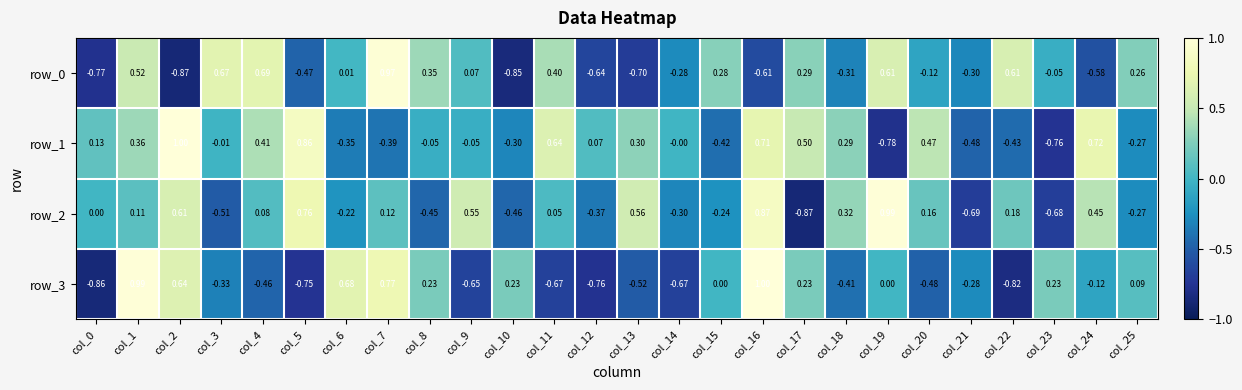

What is the spread (max minus min) of values at col_0?

1.0